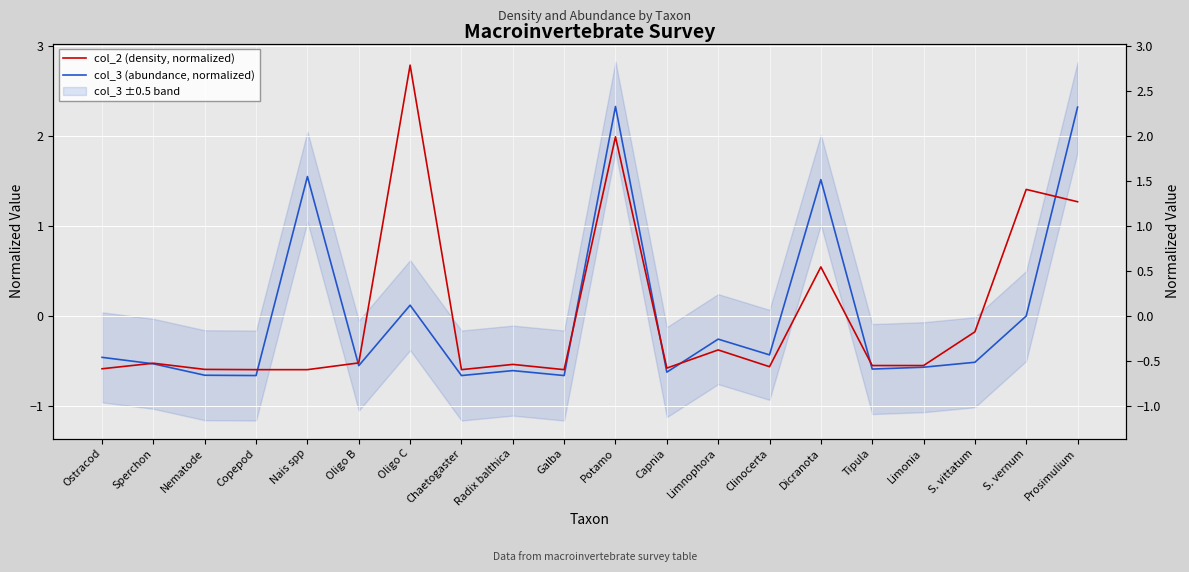

Which category has the highest value across all series?

Oligo C